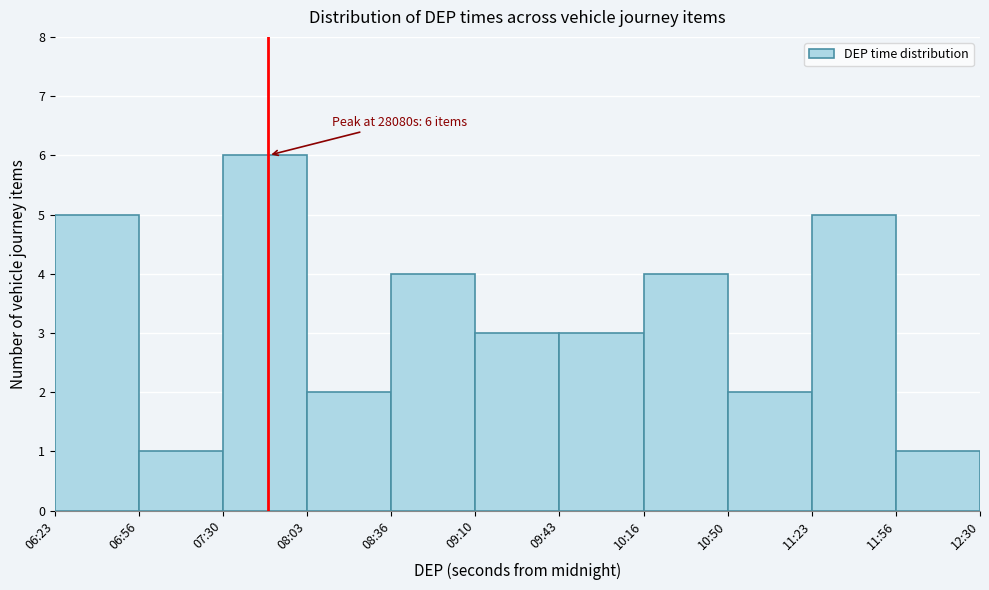

Reading left to right, what are all the values shown in this chart?

06:23=5	06:56=1	07:30=6	08:03=2	08:36=4	09:10=3	09:43=3	10:16=4	10:50=2	11:23=5	11:56=1